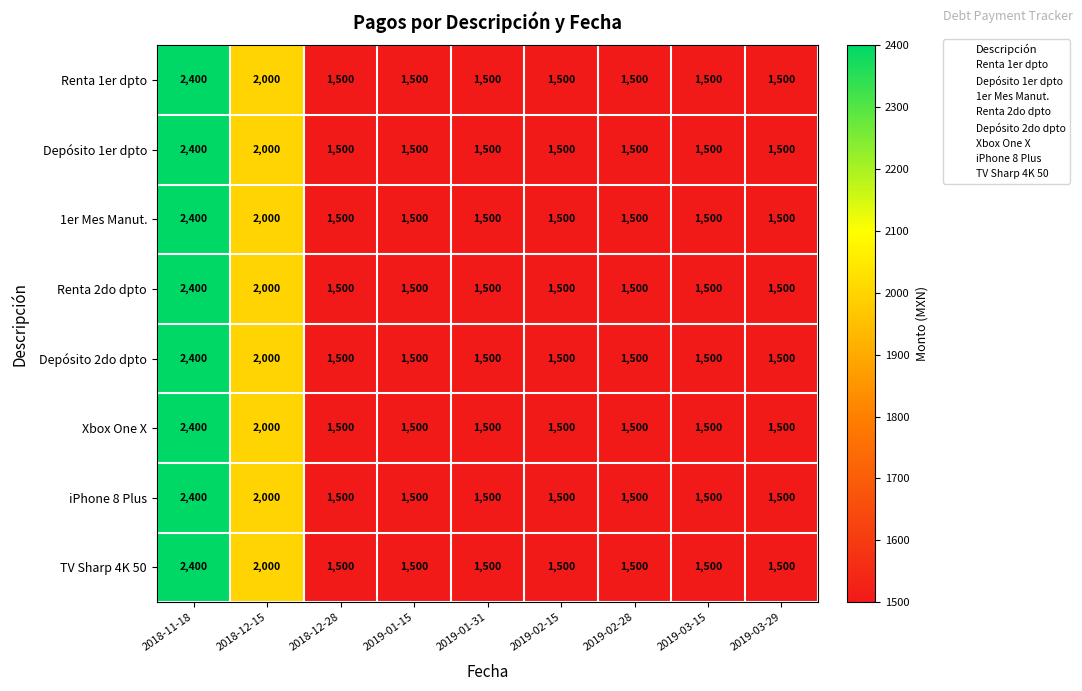

What is the total value across all series at 2019-03-29?

12000